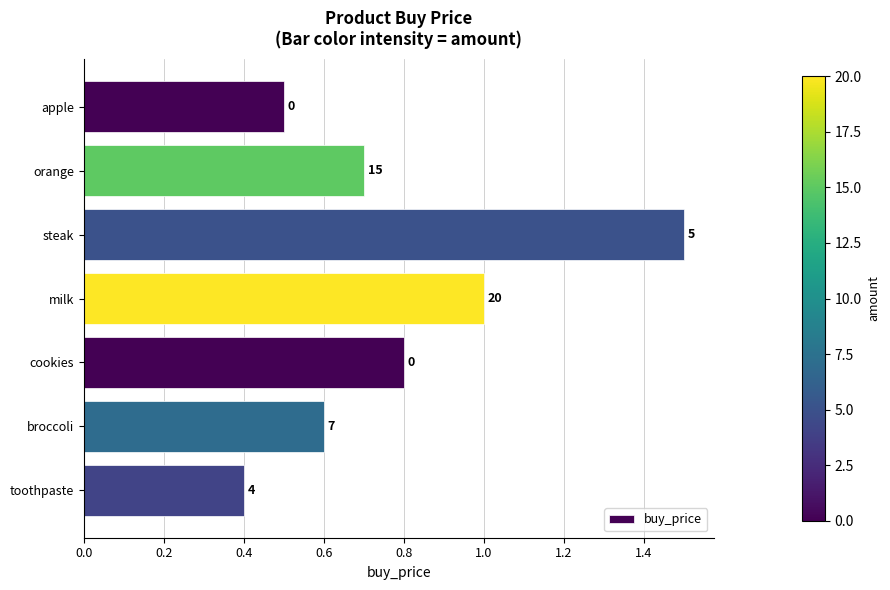

What is the difference between the maximum and minimum values?

1.1